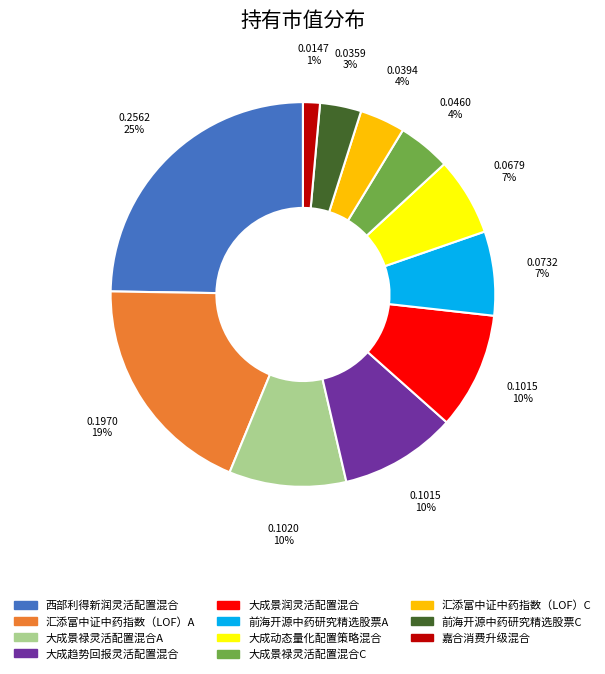

Do 前海开源中药研究精选股票C and 汇添富中证中药指数（LOF）C together represent more than half of the pie?

No